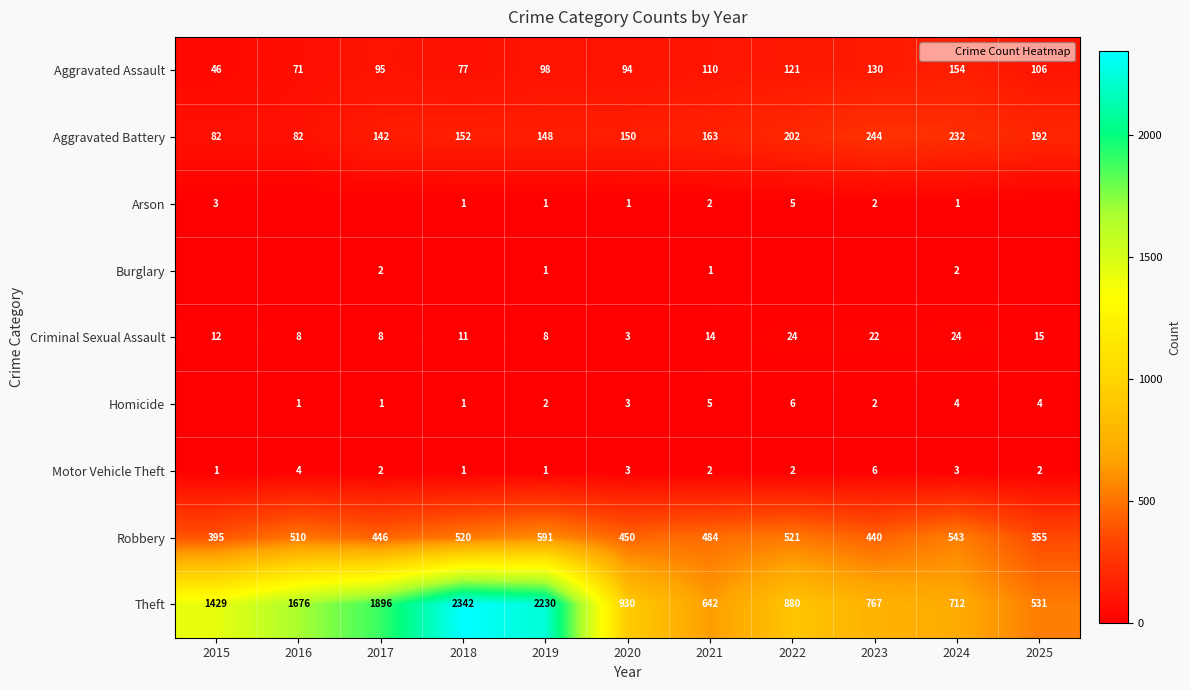

What is the average value of the Aggravated Battery series?

163